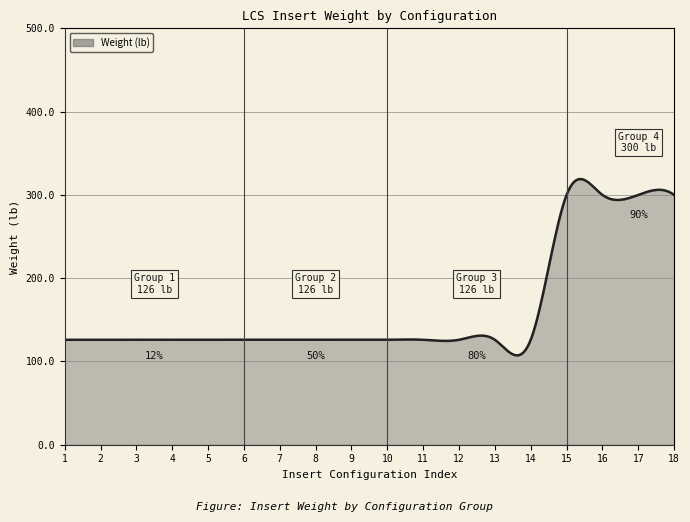

What is the difference between the maximum and minimum values?

211.8